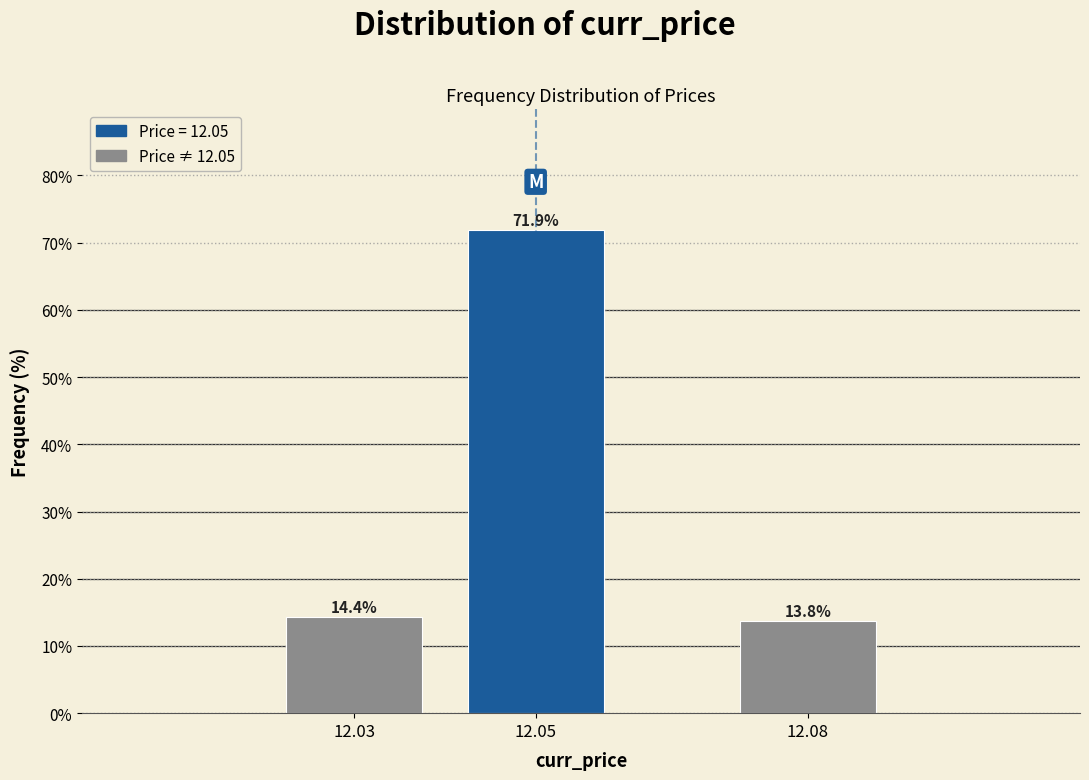

Reading right to left, what are all the values shown in this chart?

12.08=13.8	12.05=71.9	12.03=14.4